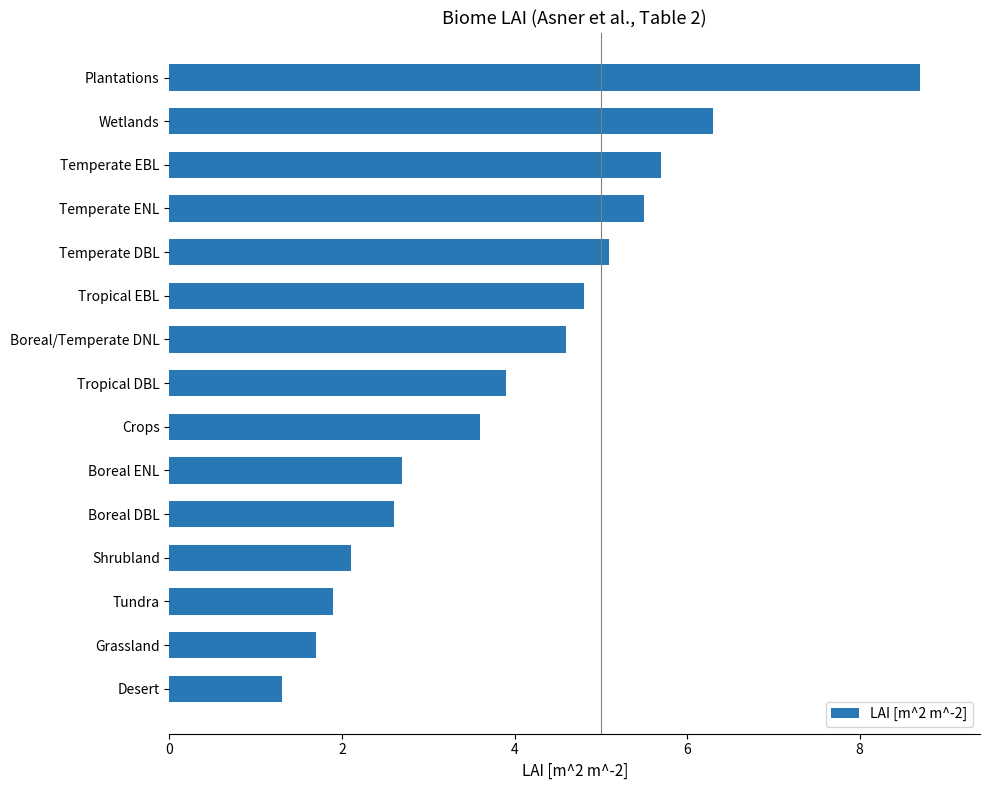

At which category does the chart reach its peak across all series?

Plantations